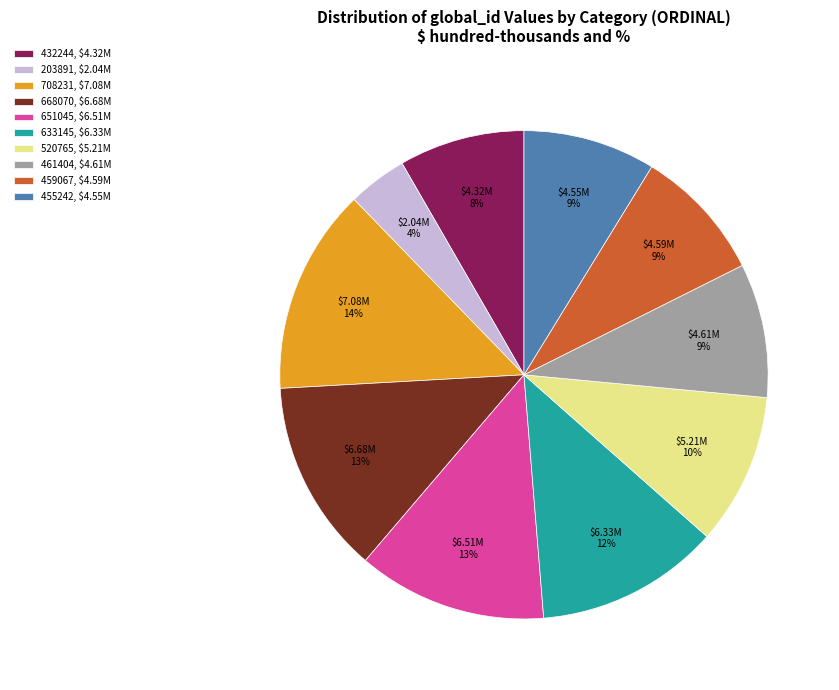

To the nearest percent, what is the average slice percentage?

10%